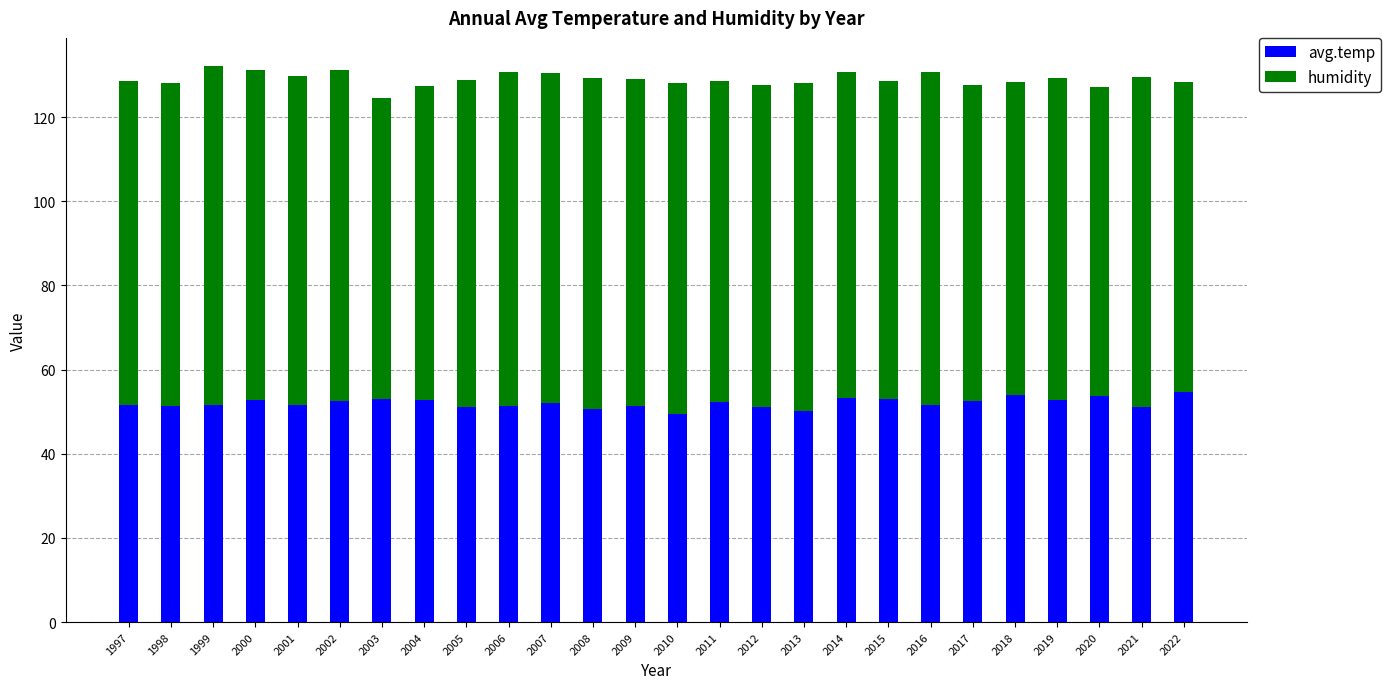

What is the minimum value for avg.temp?

49.4